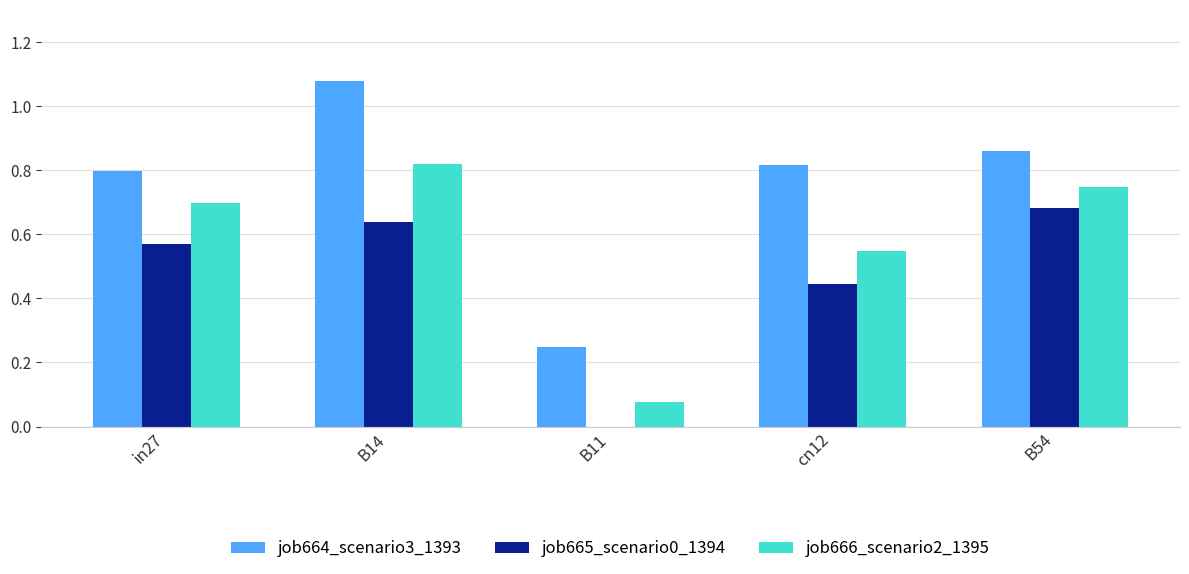

Which label corresponds to the largest value in the chart?

B14